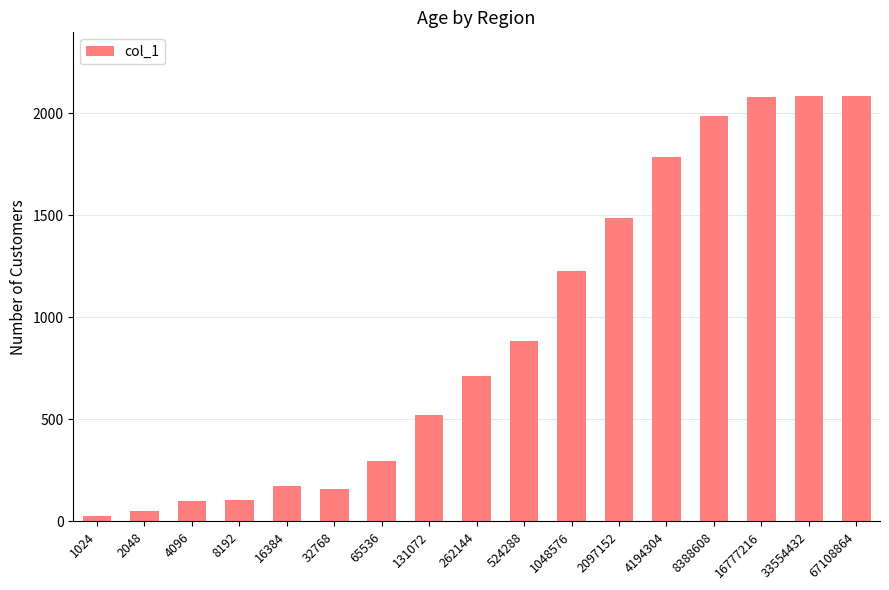

What is the maximum value shown in the chart?

2084